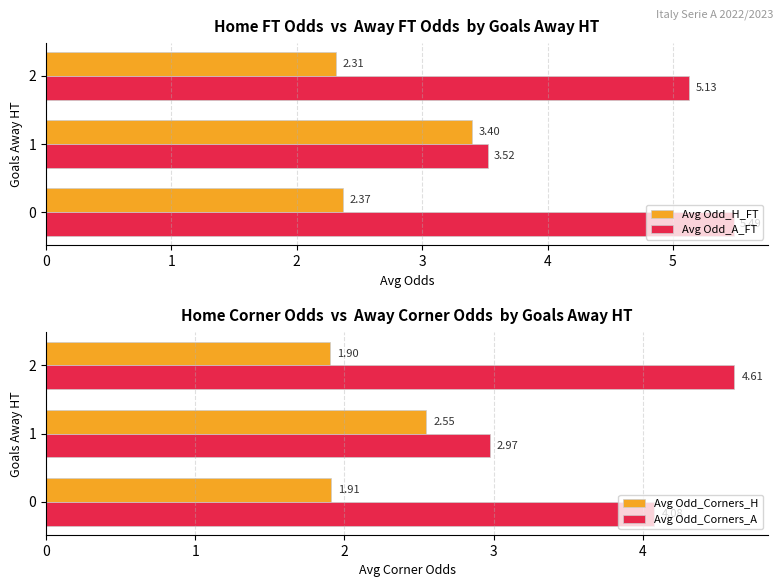

Is it true that Avg Odd_Corners_A equals 1.9 at 0?

False